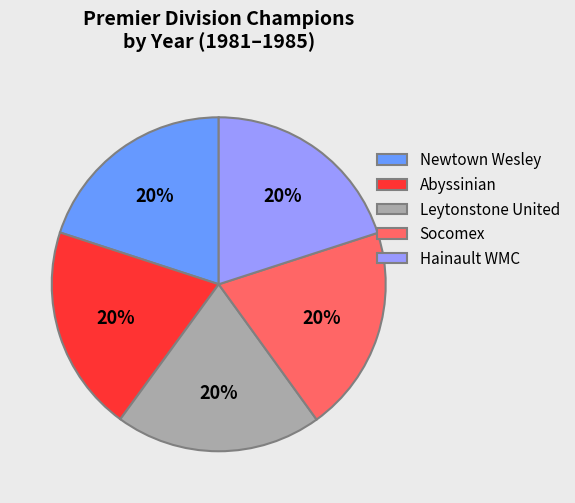

Does Hainault WMC account for over 50% of the chart?

No